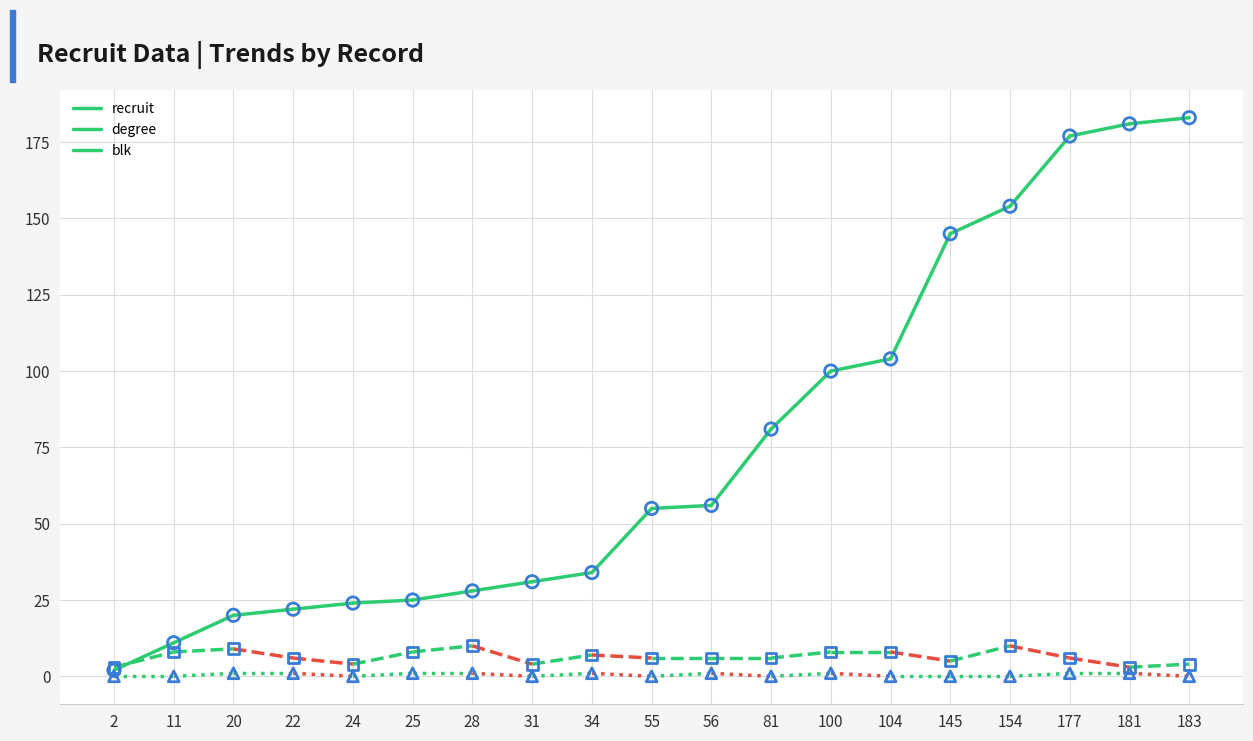

Is the value of recruit at 56 greater than the value of blk at 31?

Yes